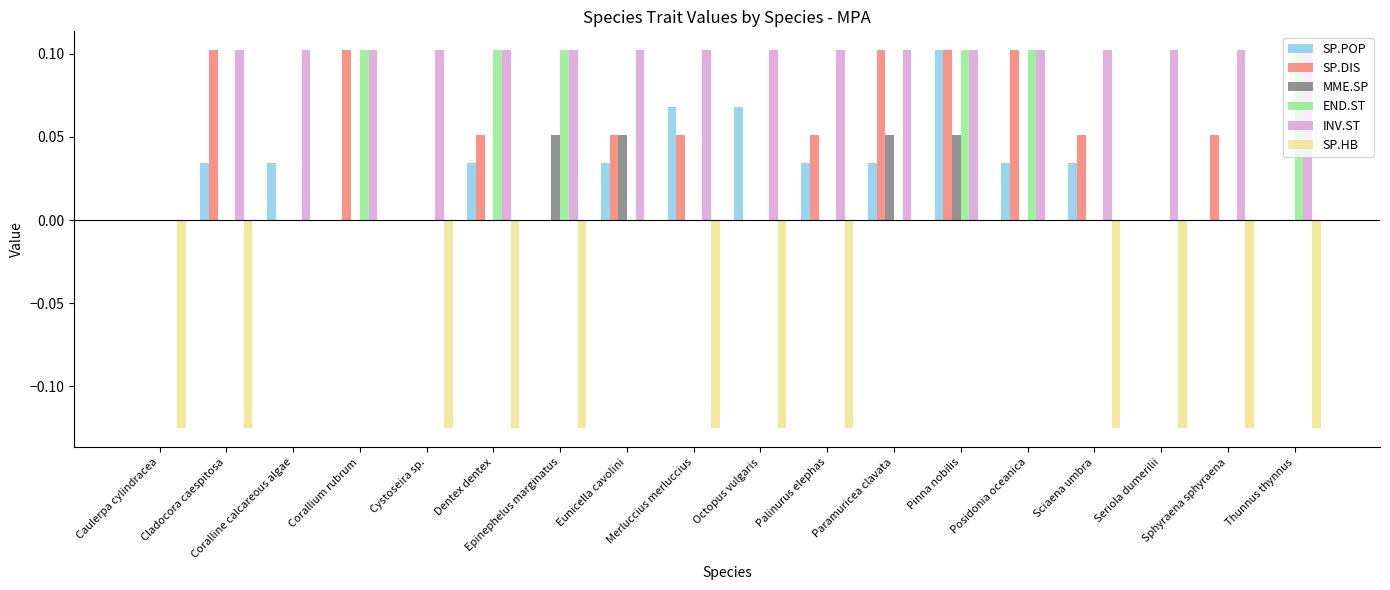

What are all the series names shown in the legend?

SP.POP, SP.DIS, MME.SP, END.ST, INV.ST, SP.HB